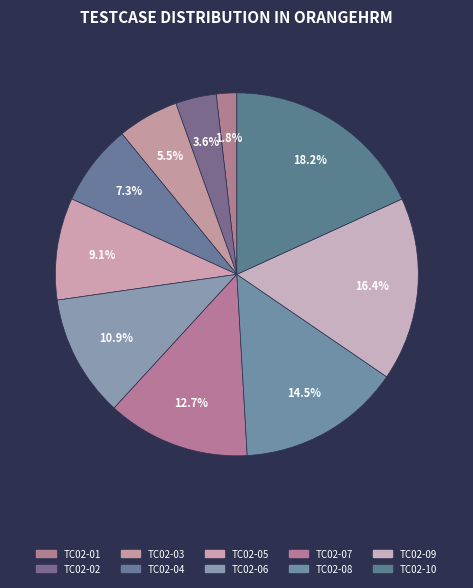

Which category has the smallest portion of the pie?

TC02-01